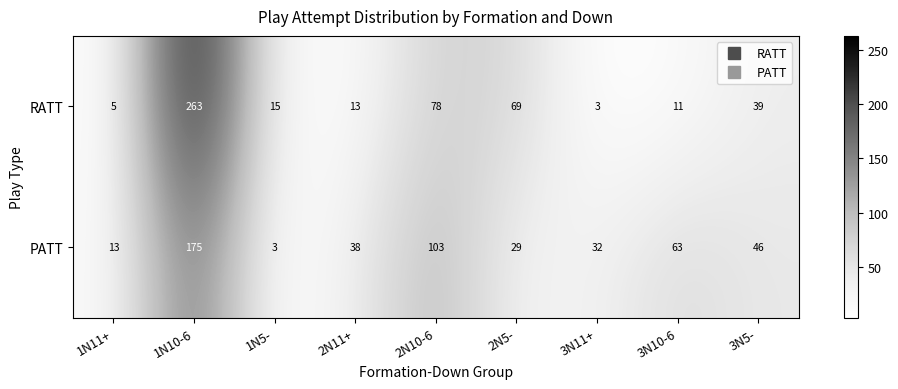

List the series in order of their peak value, lowest first.

PATT, RATT